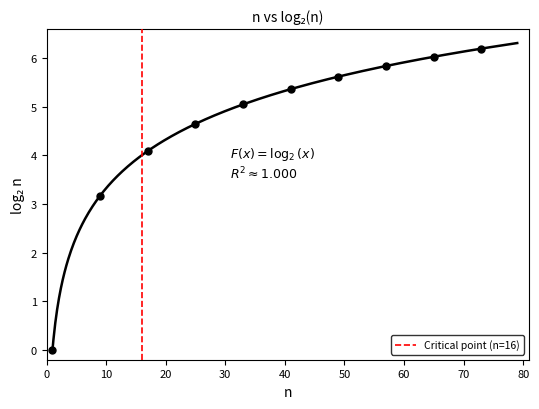

What Y value in the scatter plot is closest to 3?

3.2